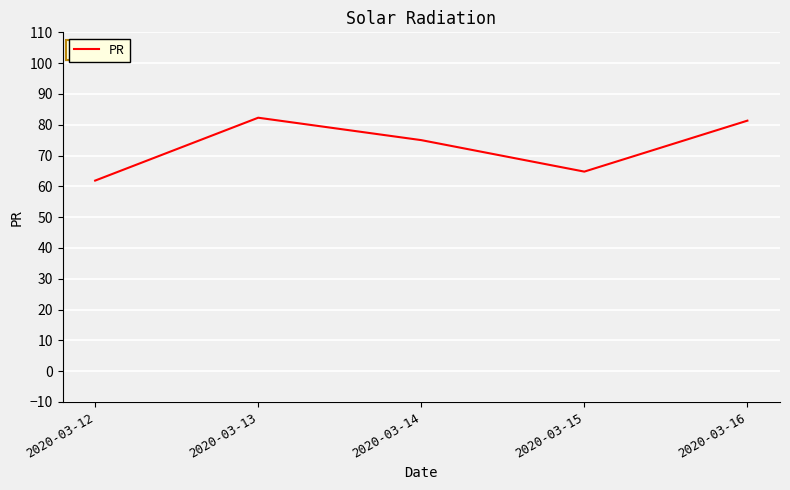

What is the greatest value displayed?

82.3